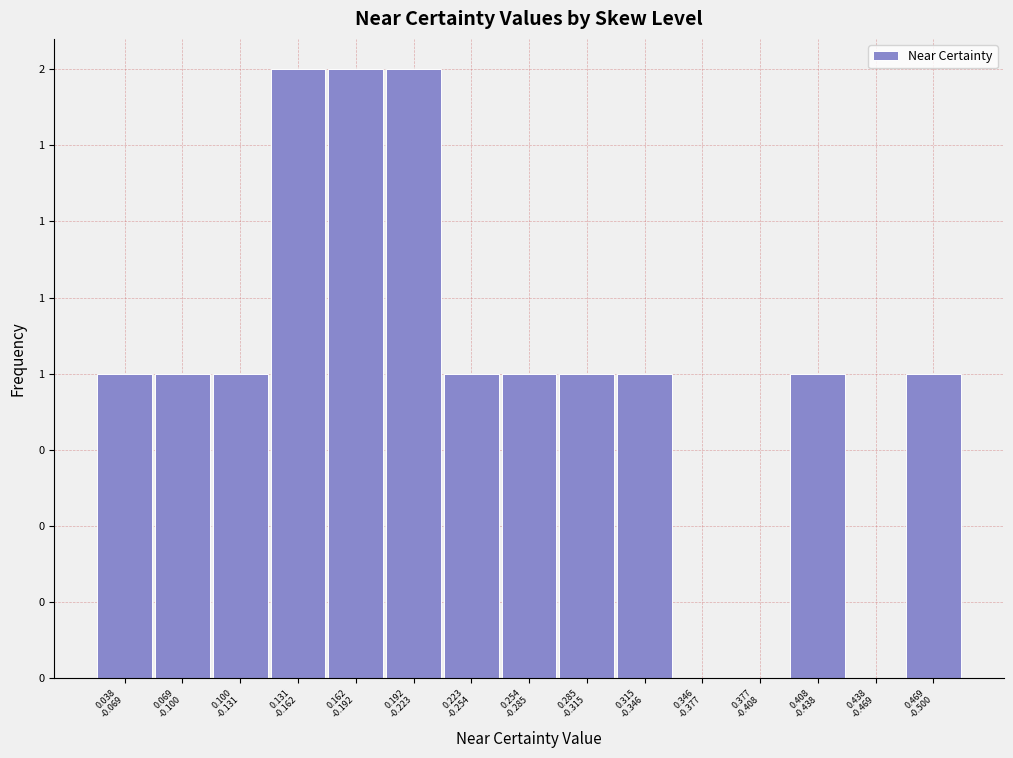

Are the bars horizontal?

No